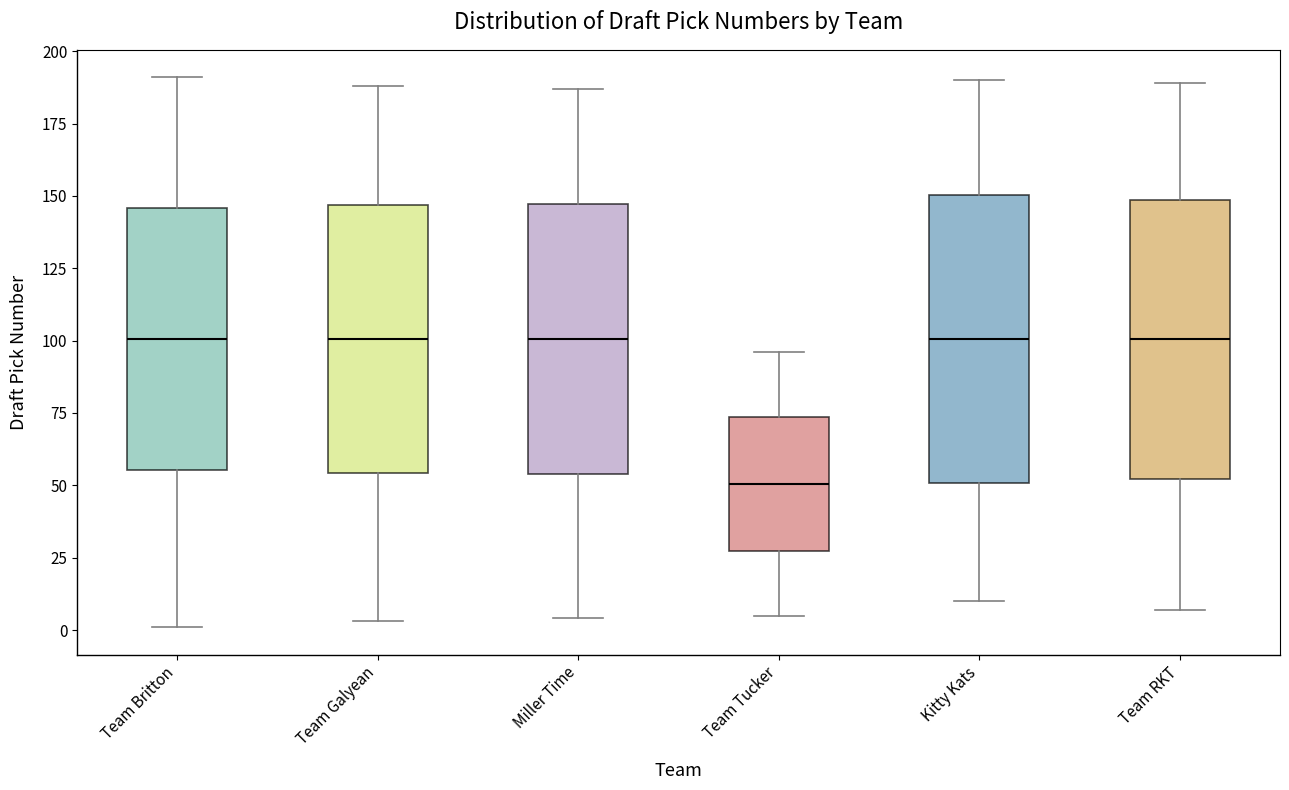

Reading left to right, read every box against the y-axis: the position of its median line, the range the box covers, and the ends of its whiskers. The values are not printed on the chart, so give them approximately, as read against the axis.

Team Britton: median 100, box 55 to 145, whiskers 0 to 190
Team Galyean: median 100, box 55 to 145, whiskers 5 to 190
Miller Time: median 100, box 55 to 145, whiskers 5 to 185
Team Tucker: median 50, box 25 to 75, whiskers 5 to 95
Kitty Kats: median 100, box 50 to 150, whiskers 10 to 190
Team RKT: median 100, box 50 to 150, whiskers 5 to 190